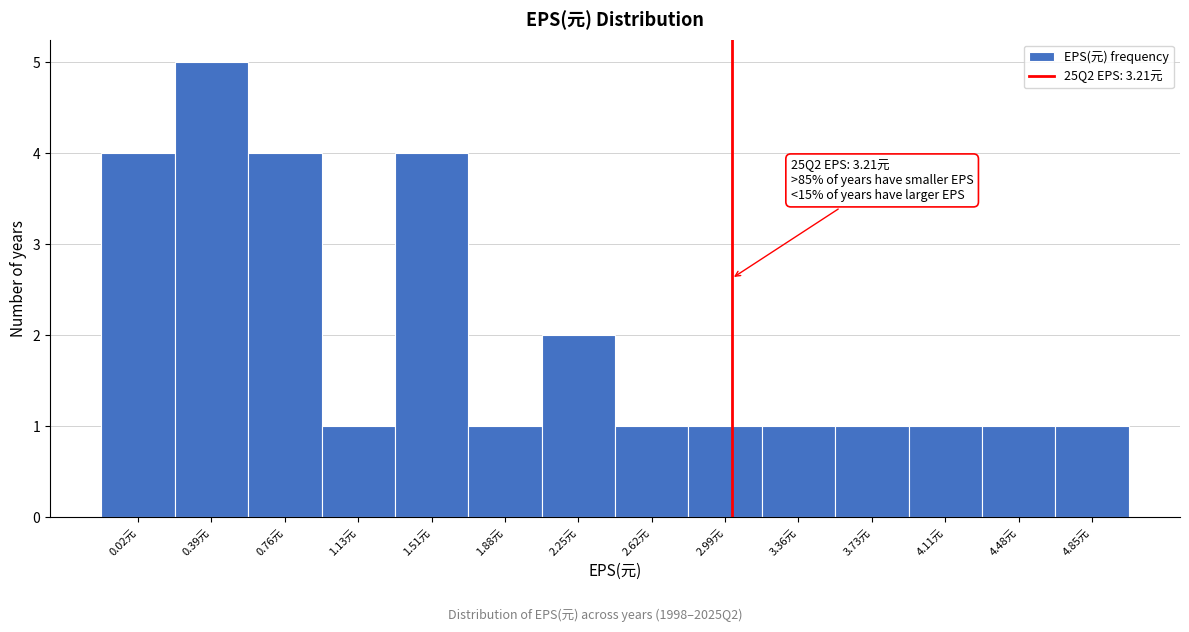

Reading right to left, list all the values displayed in this chart.

4.85元=1	4.48元=1	4.11元=1	3.73元=1	3.36元=1	2.99元=1	2.62元=1	2.25元=2	1.88元=1	1.51元=4	1.13元=1	0.76元=4	0.39元=5	0.02元=4